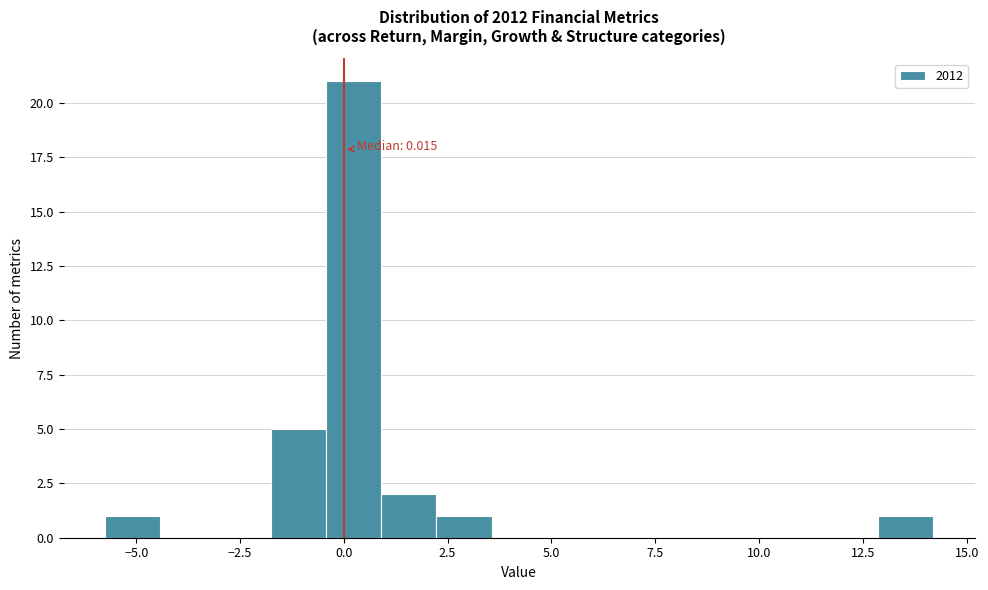

Around what value on the x-axis is the tallest bar? Give the approximate position of its centre, as read against the axis.

0.0